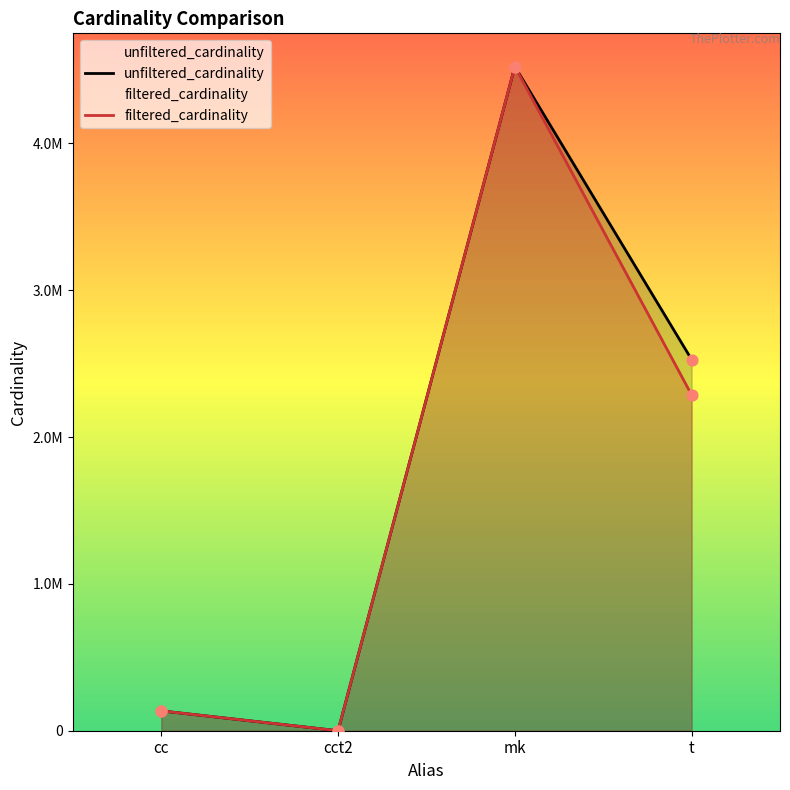

At how many categories does at least one series exceed 800070?

2